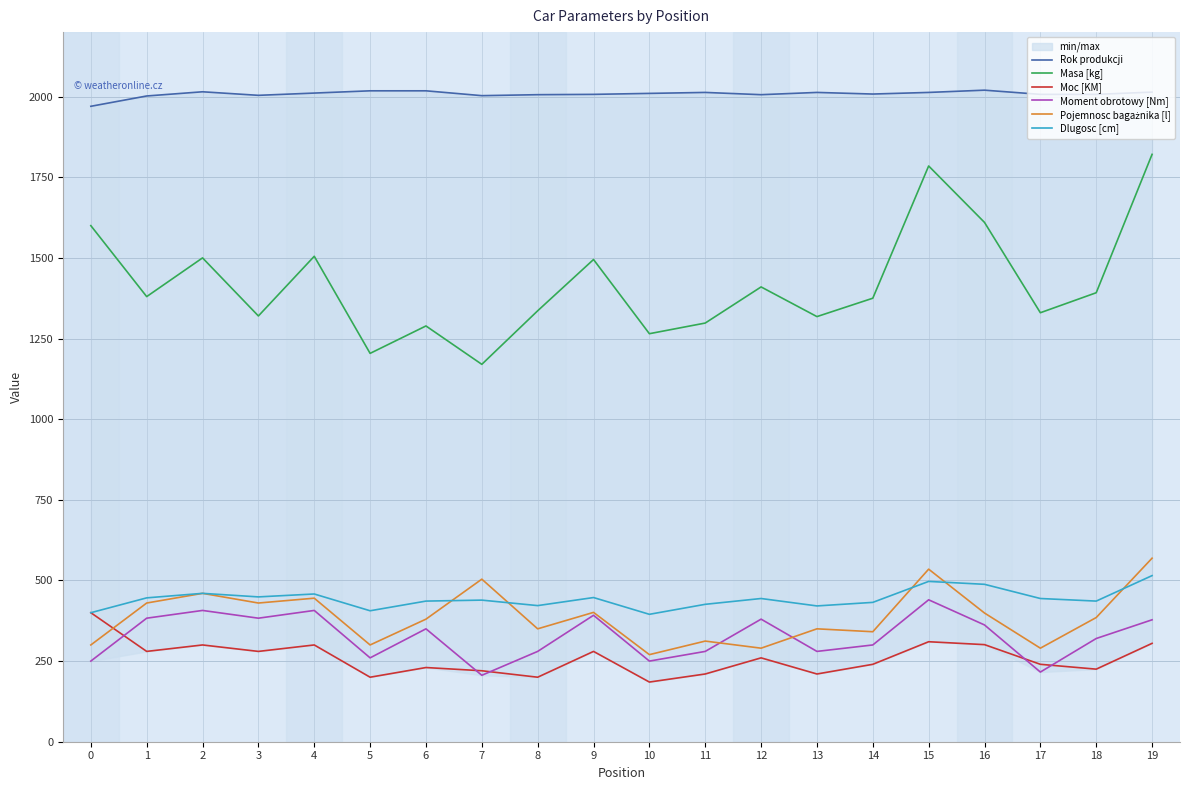

Reading left to right, list all the values displayed in this chart.

Rok produkcji: 1970	2002	2015	2004	2011	2018	2018	2003	2006	2007	2010	2013	2006	2013	2008	2013	2020	2007	2007	2014
Masa [kg]: 1600	1380	1500	1320	1505	1204	1289	1170	1336	1495	1265	1298	1410	1318	1375	1785	1610	1330	1392	1821
Moc [KM]: 400	280	300	280	300	200	230	220	200	280	185	210	260	210	240	310	301	240	225	305
Moment obrotowy [Nm]: 250	383	407	383	407	260	350	206	280	392	250	280	380	280	300	440	362	216	320	378
Pojemnosc bagażnika [l]: 300	430	460	430	445	300	380	504	350	401	270	312	290	350	341	535	399	290	385	569
Dlugosc [cm]: 400	446	460	449	458	406	436	439	422	447	395	426	444	421	432	497	488	444	436	515